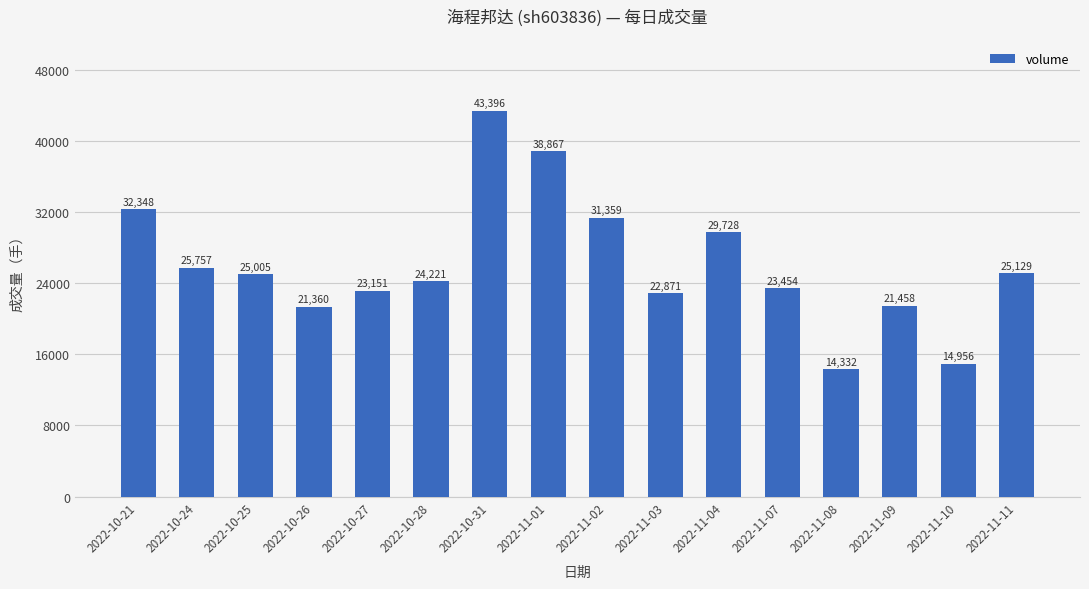

What is the minimum value shown in the chart?

14332